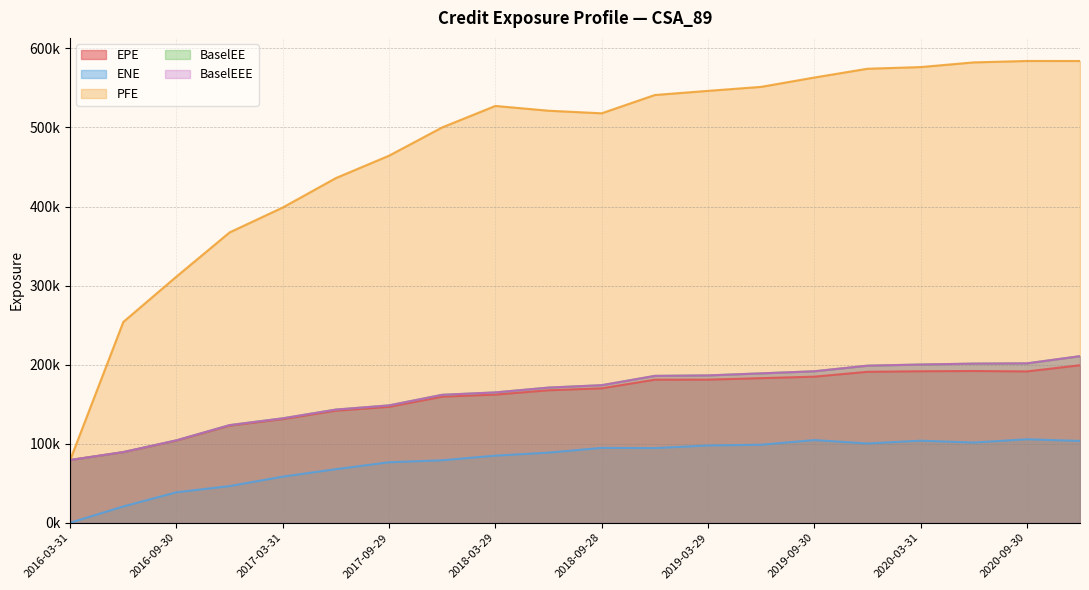

How many data points in BaselEEE are above 173984?

9